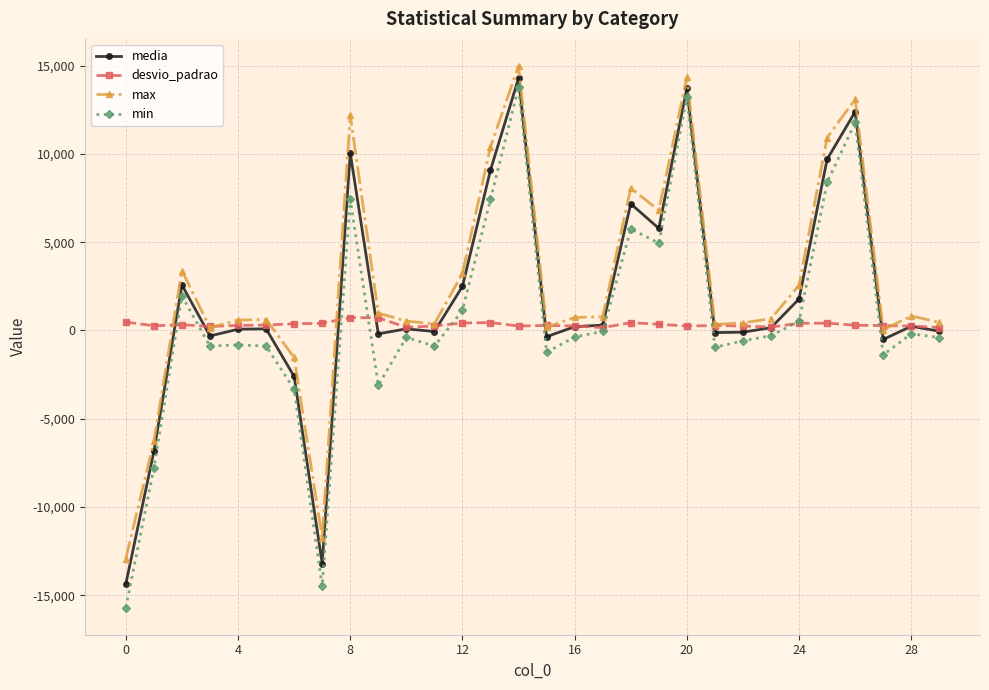

What is the value of the media point at the 7th from the left?

-2602.0